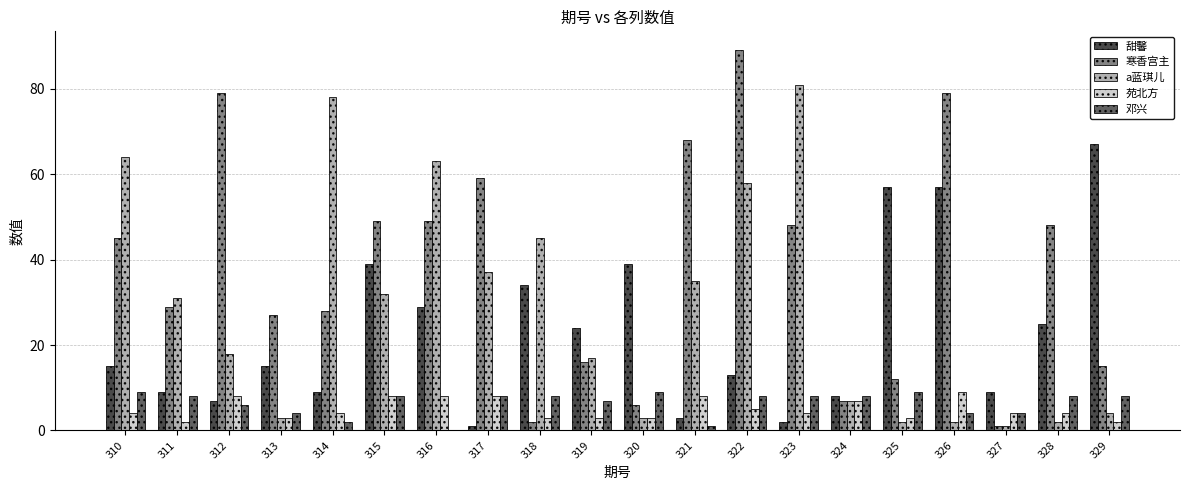

The 寒香宫主 series shows 42 at 322. True or false?

False